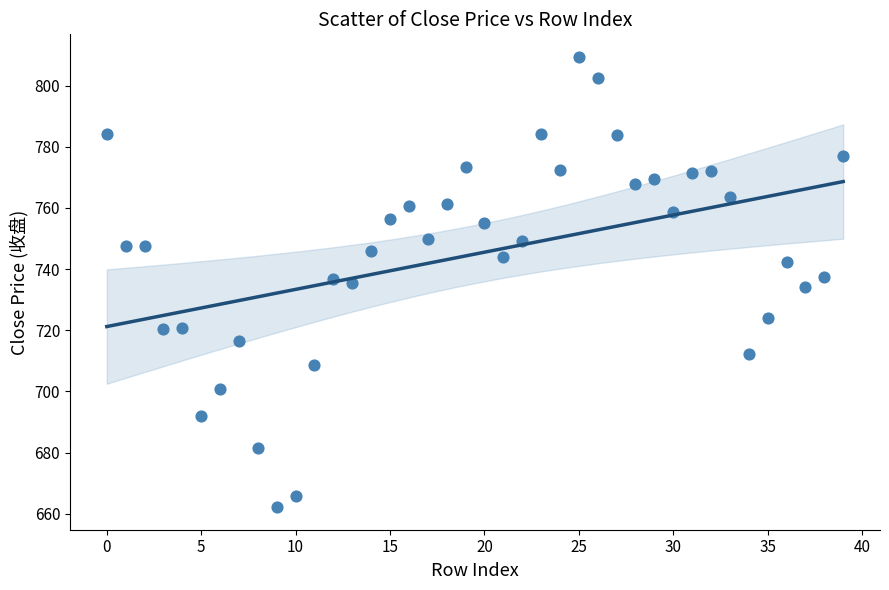

What is the range of Y values (max minus min)?

147.2